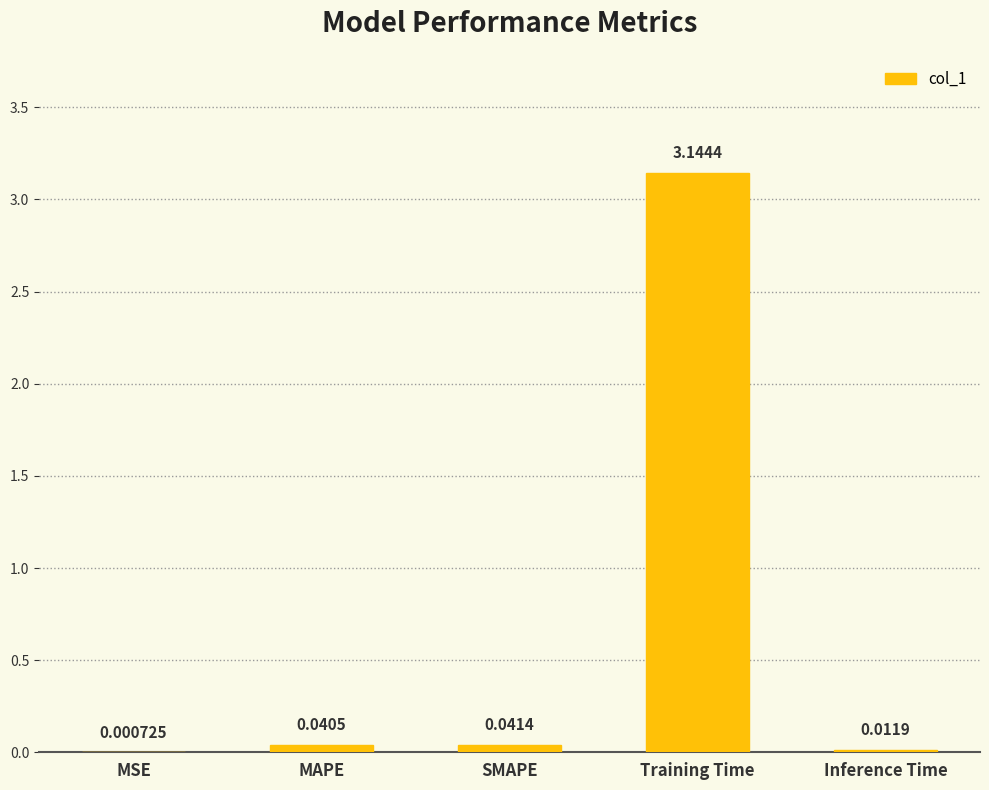

At which label is the value closest to 1?

SMAPE